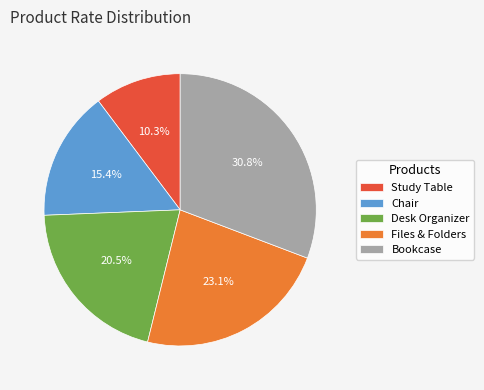

Which has a higher value, Bookcase or Chair?

Bookcase